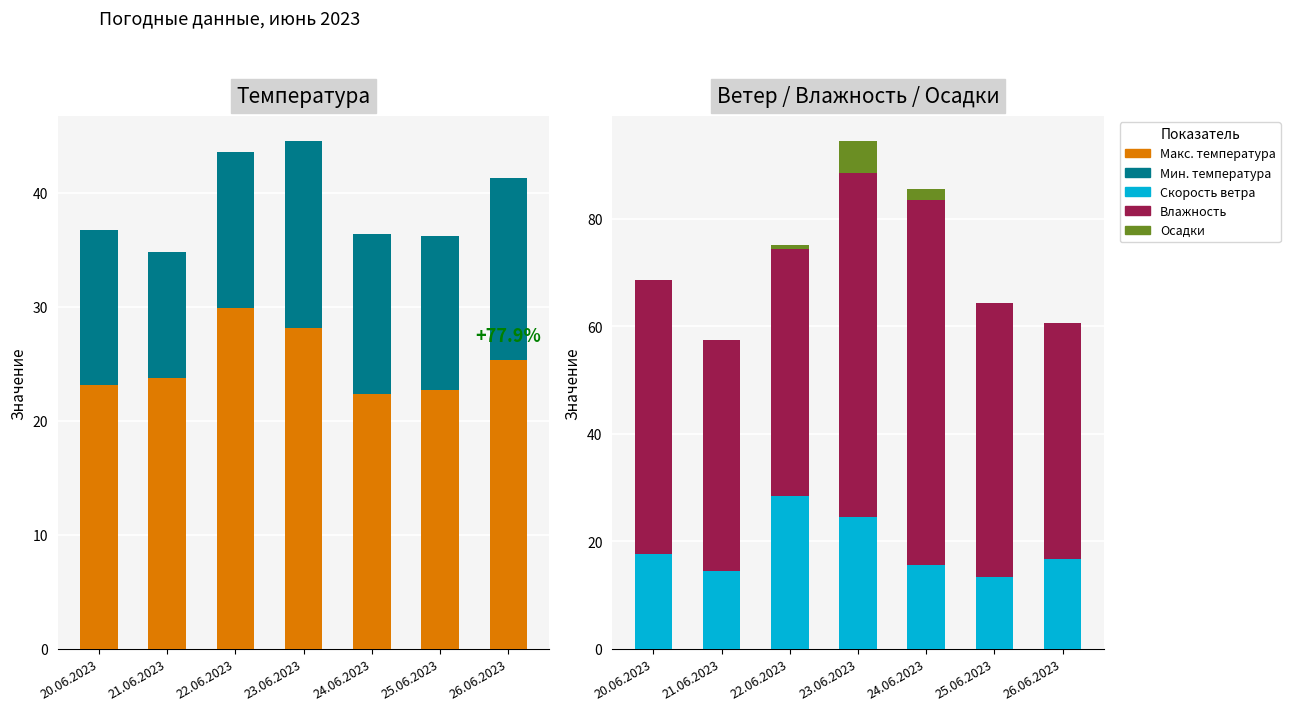

At which category does the chart reach its minimum across all series?

20.06.2023